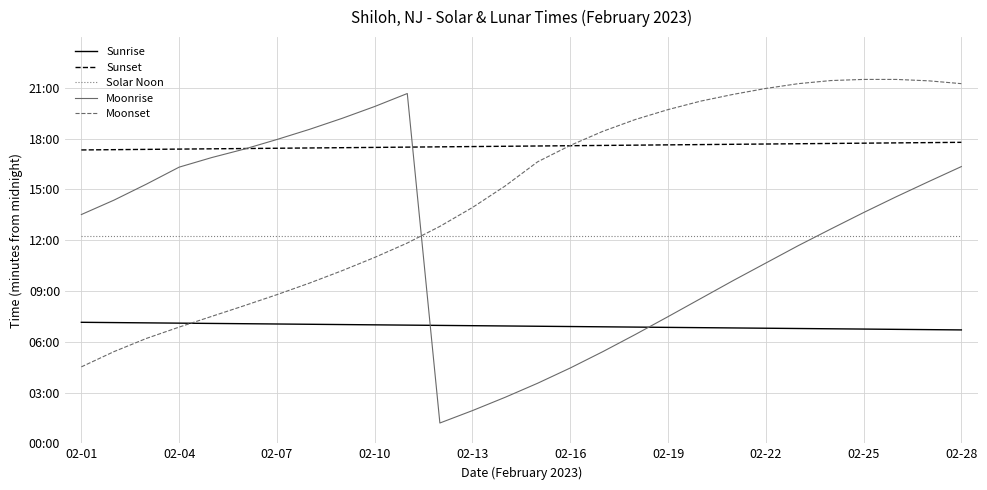

True or false: Solar Noon and Sunrise intersect in this chart.

False